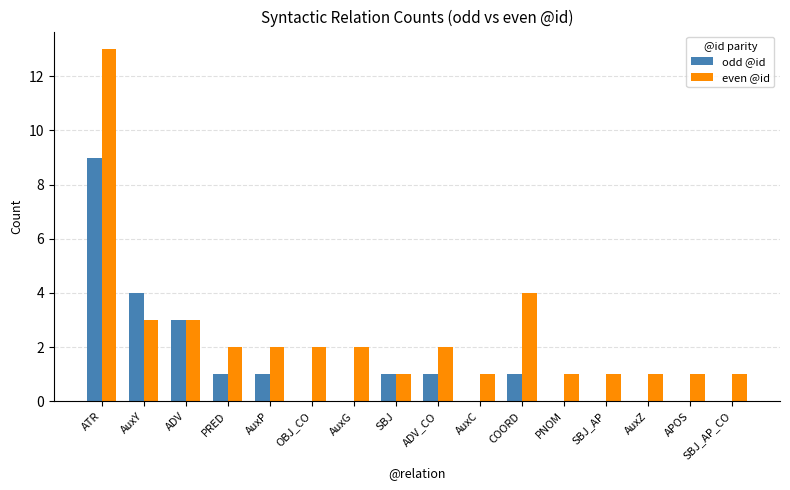

Reading left to right, what are all the values shown in this chart?

odd @id: 9	4	3	1	1	0	0	1	1	0	1	0	0	0	0	0
even @id: 13	3	3	2	2	2	2	1	2	1	4	1	1	1	1	1